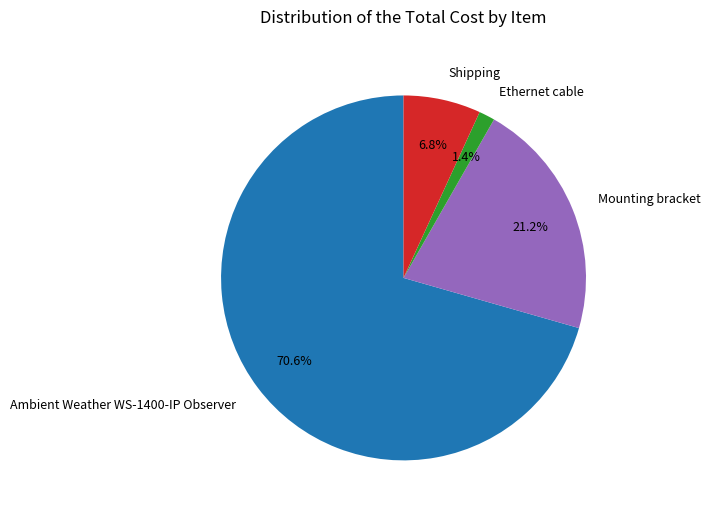

Which has a higher value, Ethernet cable or Mounting bracket?

Mounting bracket